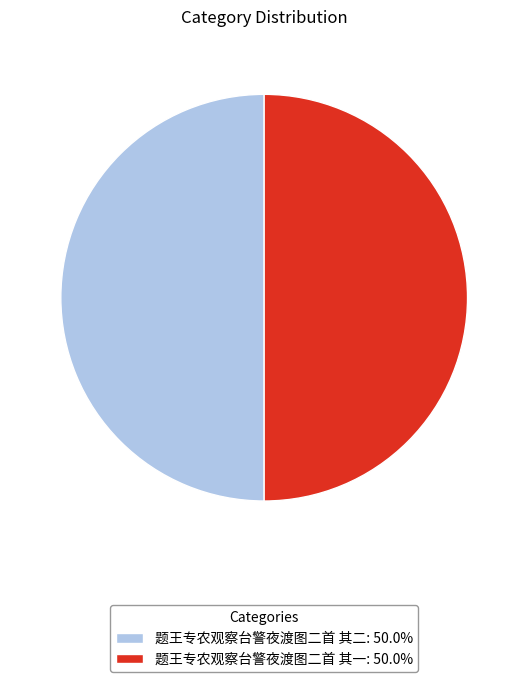

What is the ratio of the value at 题王专农观察台警夜渡图二首 其一: 50.0% to the value at 题王专农观察台警夜渡图二首 其二: 50.0%?

1.0